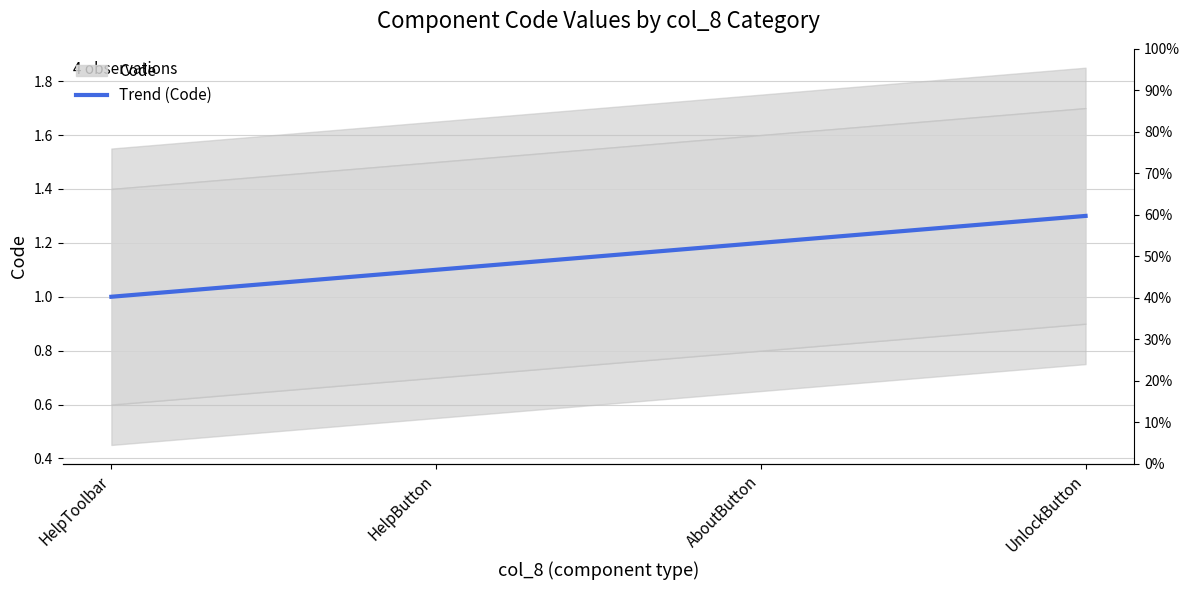

Reading left to right, list all the values displayed in this chart.

HelpToolbar=1.0	HelpButton=1.1	AboutButton=1.2	UnlockButton=1.3